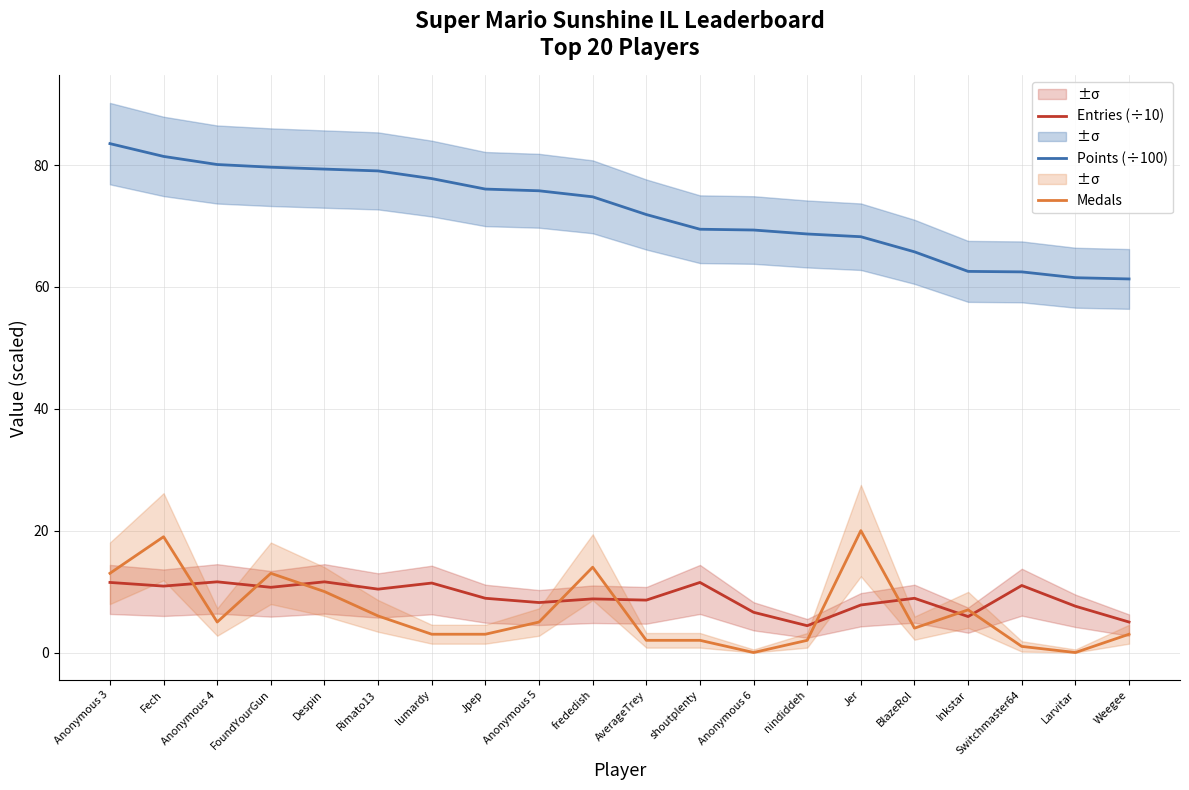

What are all the series names shown in the legend?

Entries (÷10), Points (÷100), Medals